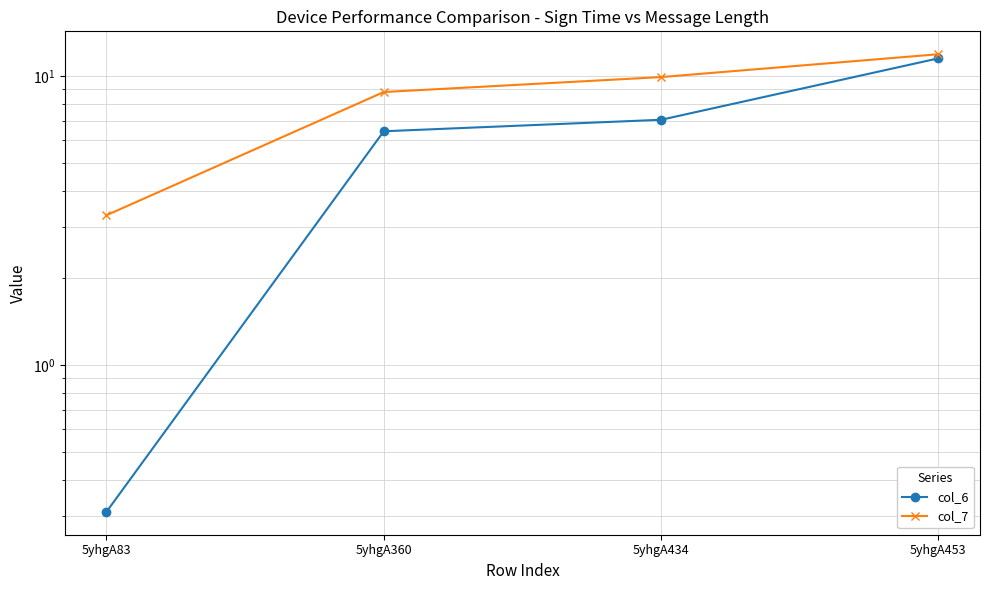

True or false: col_7 has more than 2 interior local peaks.

False